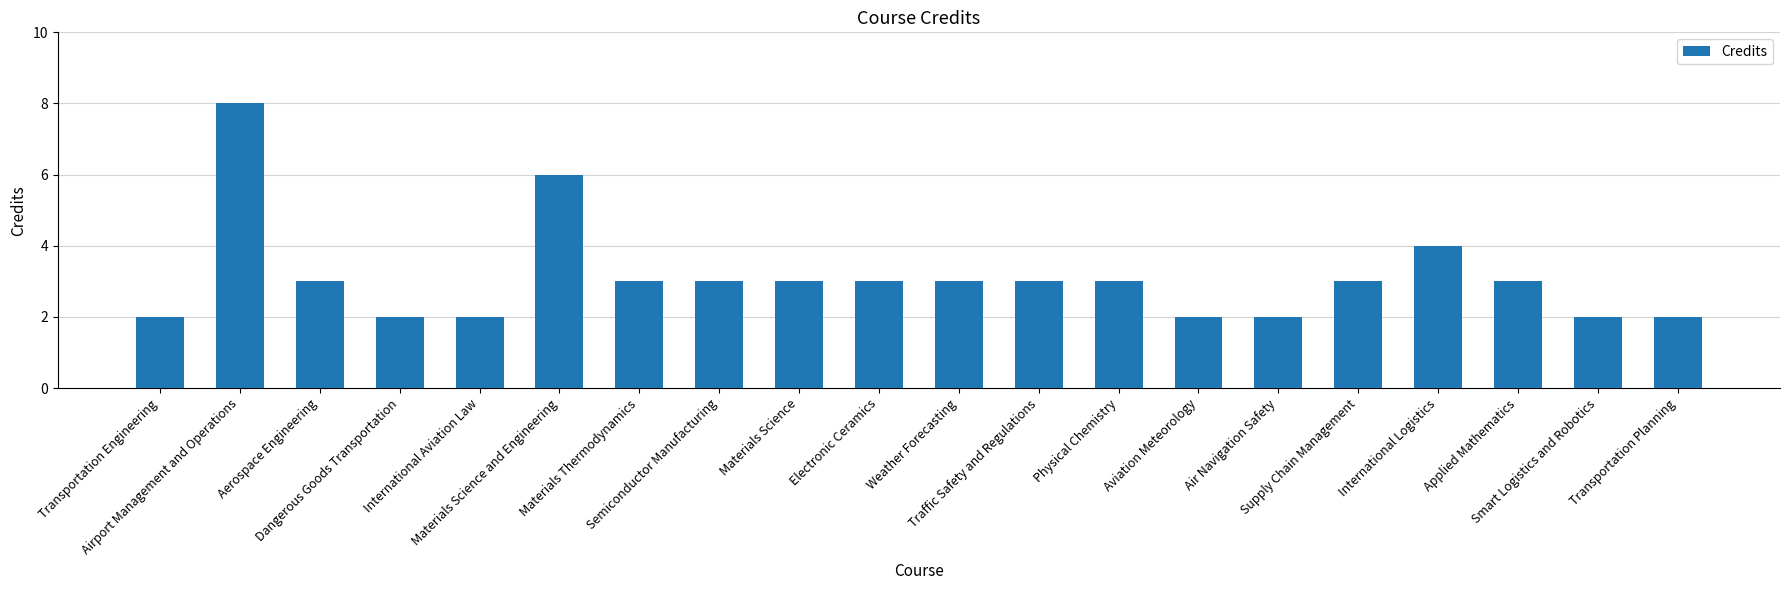

Does the chart contain stacked bars?

No